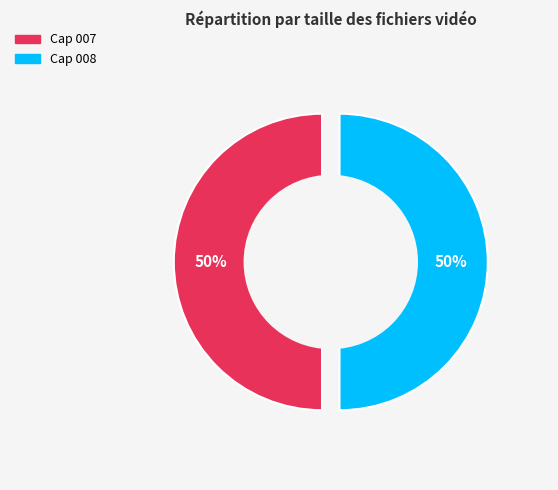

What percentage do Cap 008 and Cap 007 together represent?

100.0%